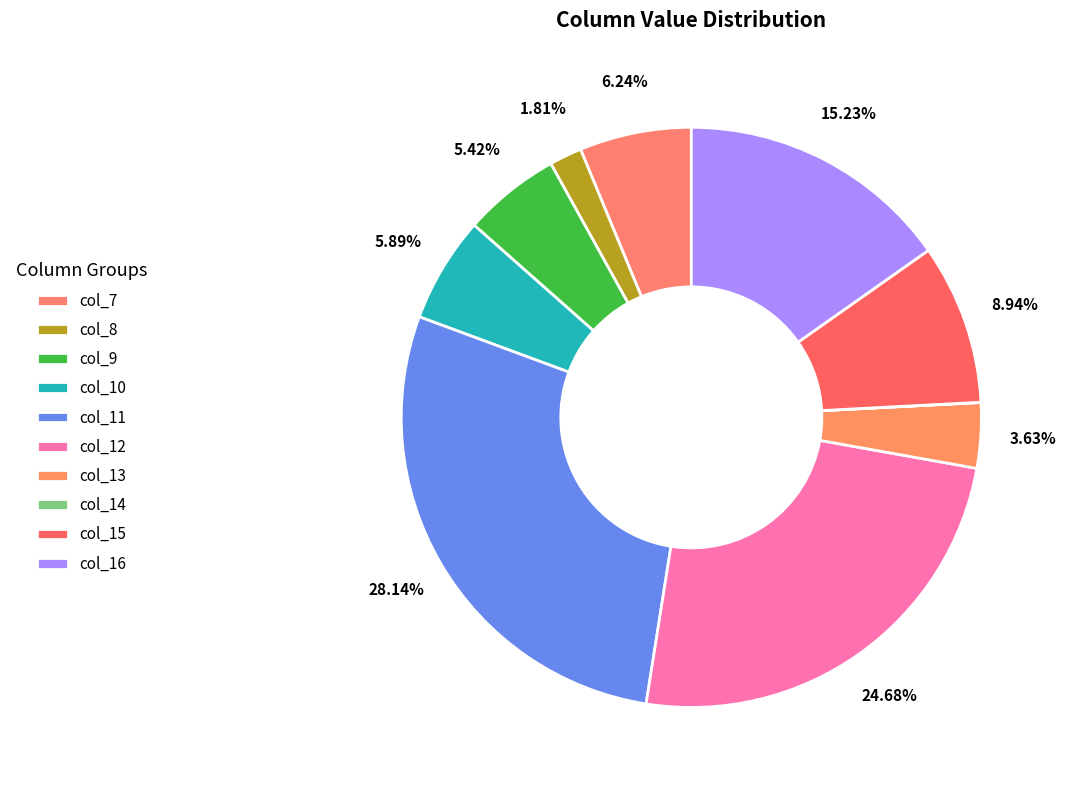

Combined, do col_16 and col_15 account for over 50%?

No